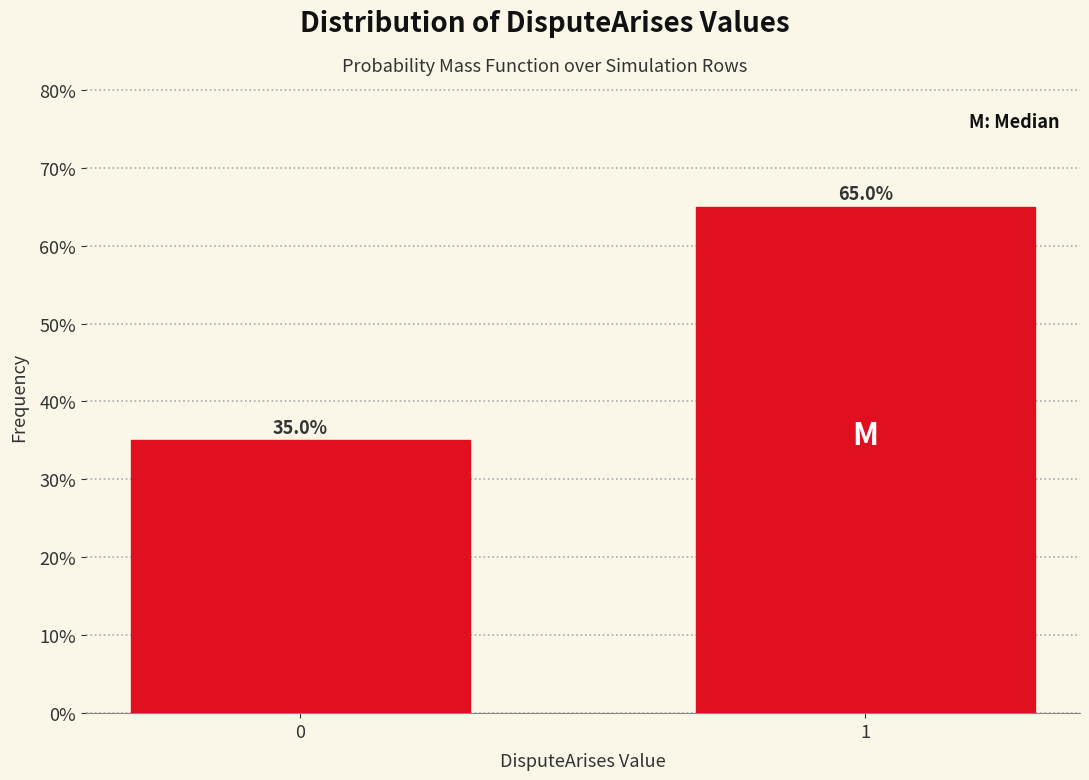

Are the bars horizontal?

No